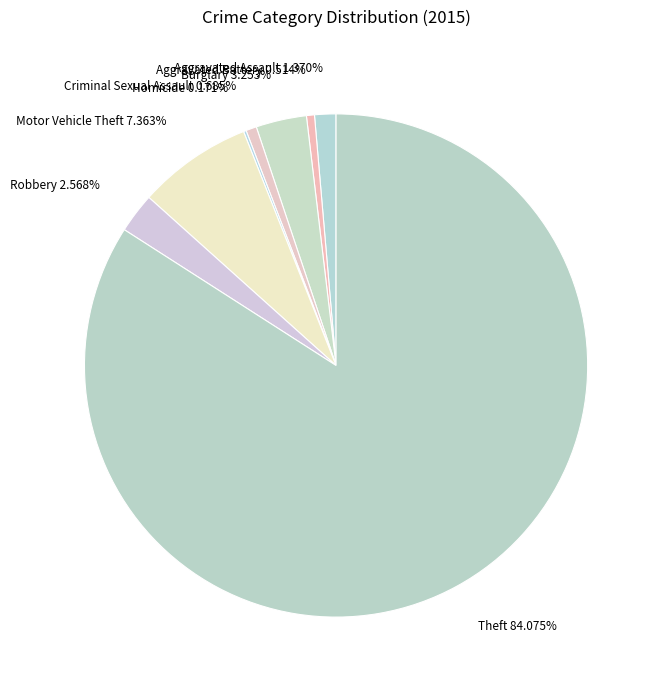

To the nearest percent, what portion does Robbery represent?

3%